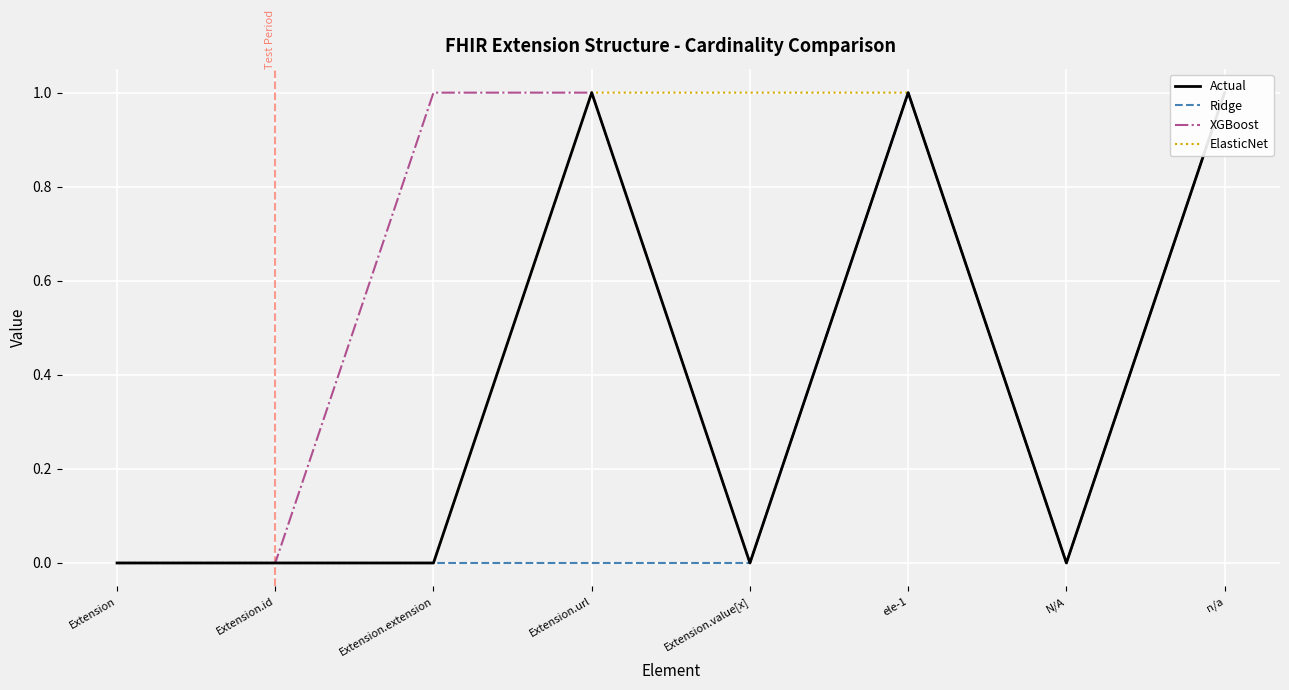

Rank the series at Extension.value[x] from lowest to highest value.

Actual, Ridge, XGBoost, ElasticNet